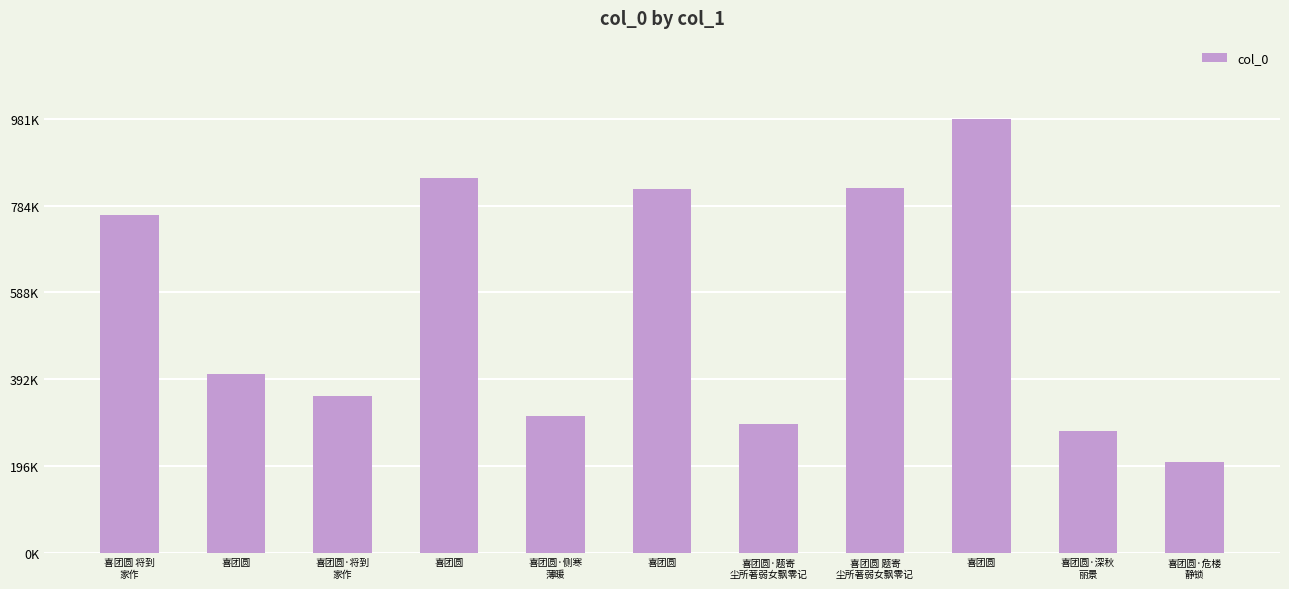

What is the maximum value shown in the chart?

981059